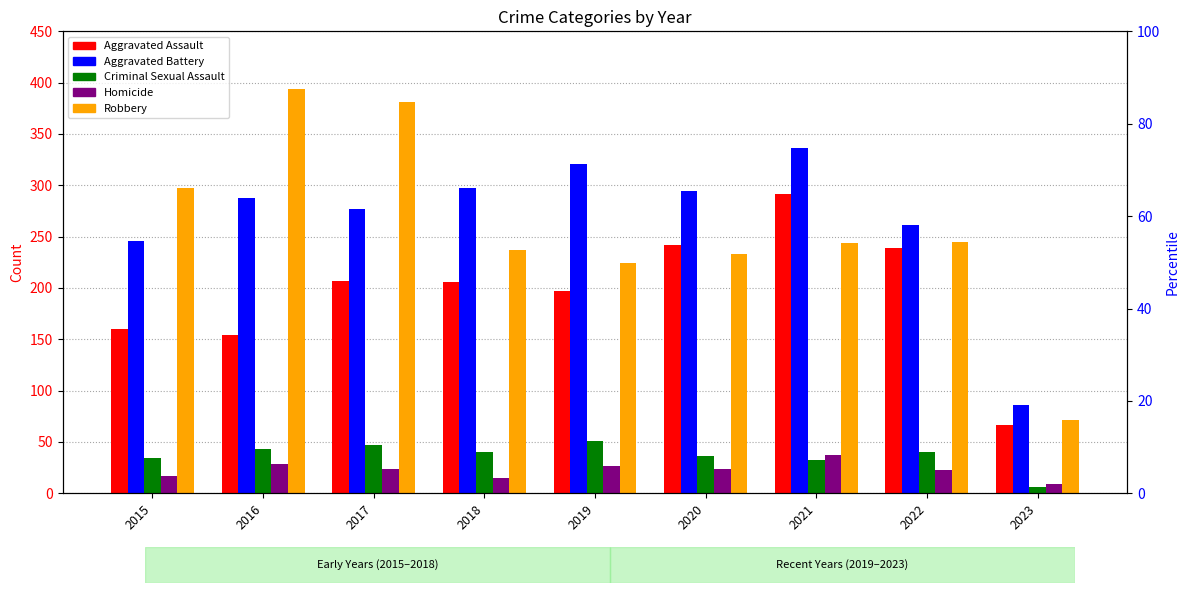

What is the value of the Criminal Sexual Assault bar at the 6th from the left?

36